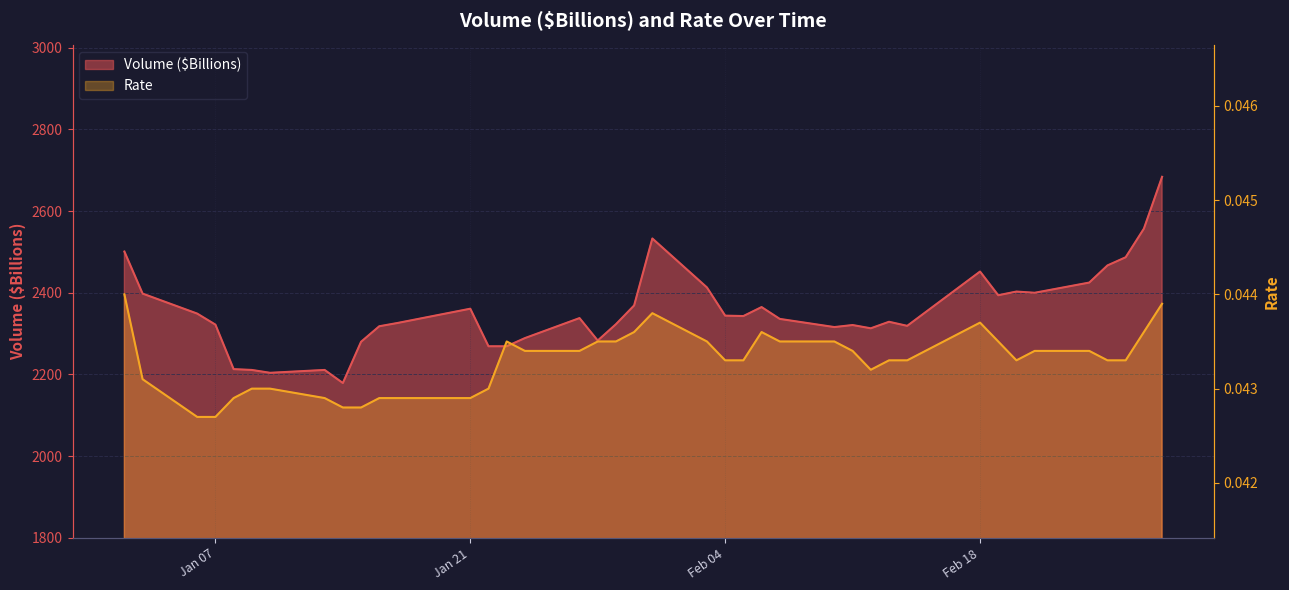

What is the difference between the highest and lowest values at 2025-01-14?

2179.0